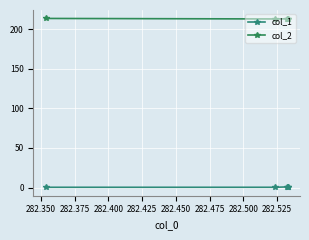

True or false: col_1 and col_2 cross at least once.

False